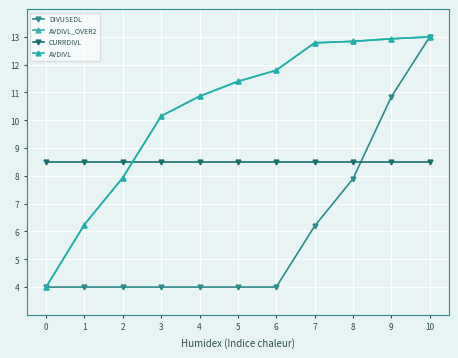

Rank the categories by AVDIVL_OVER2 value from lowest to highest.

0, 1, 2, 3, 4, 5, 6, 7, 8, 9, 10